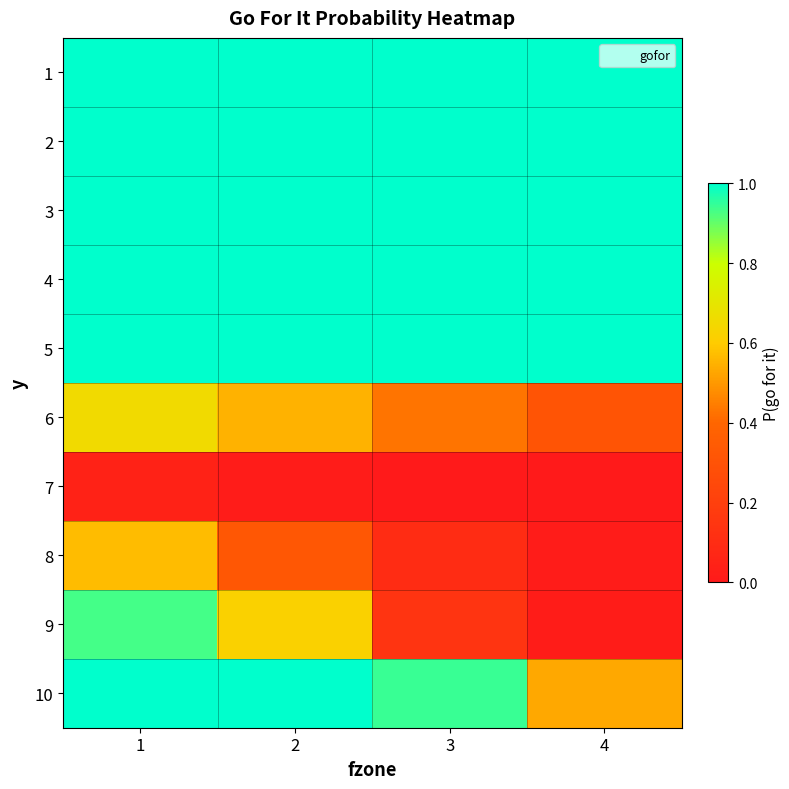

Between 1 and 3, which is larger?

1